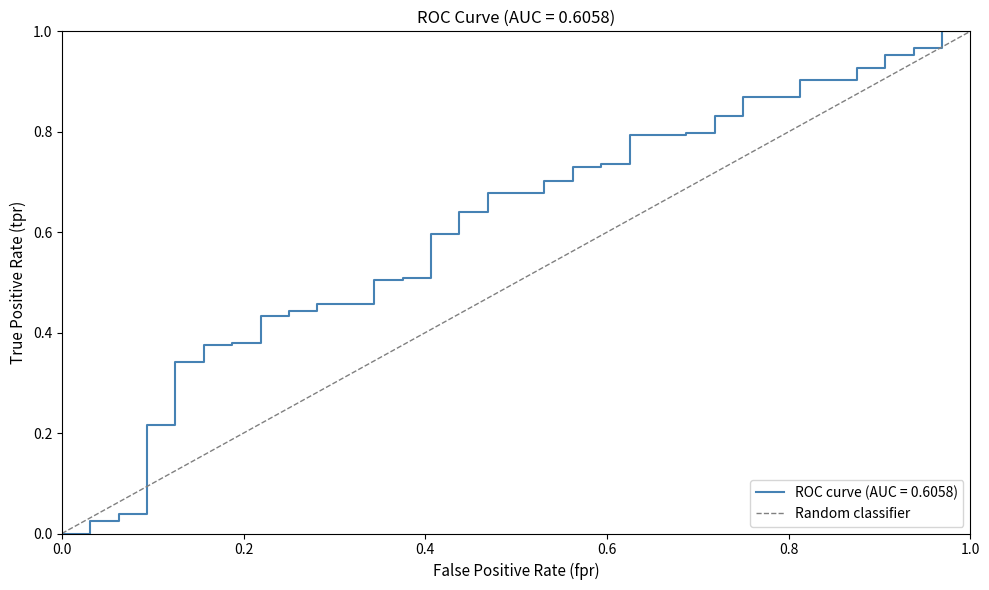

True or false: the data shows 1 at 1.0.

False